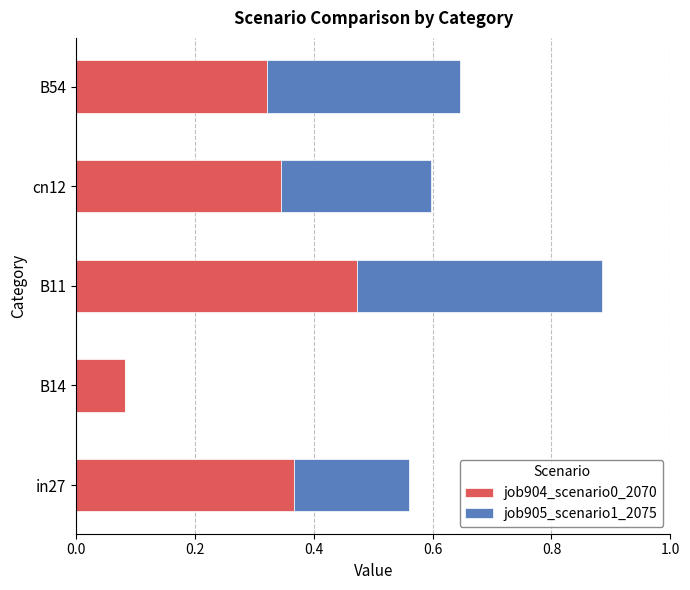

At which label does job904_scenario0_2070 reach its peak?

B11